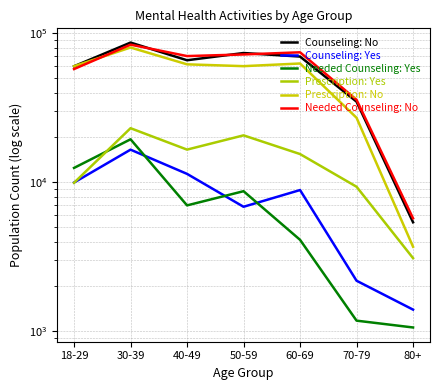

What is the sum of all Needed Counseling: No values?

400534